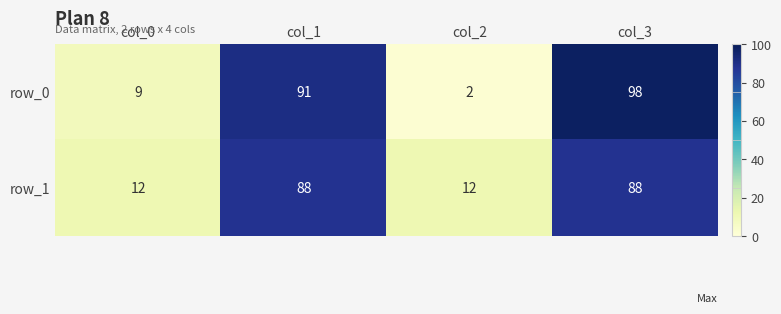

Count the row_1 values in the range 12 to 88.

4